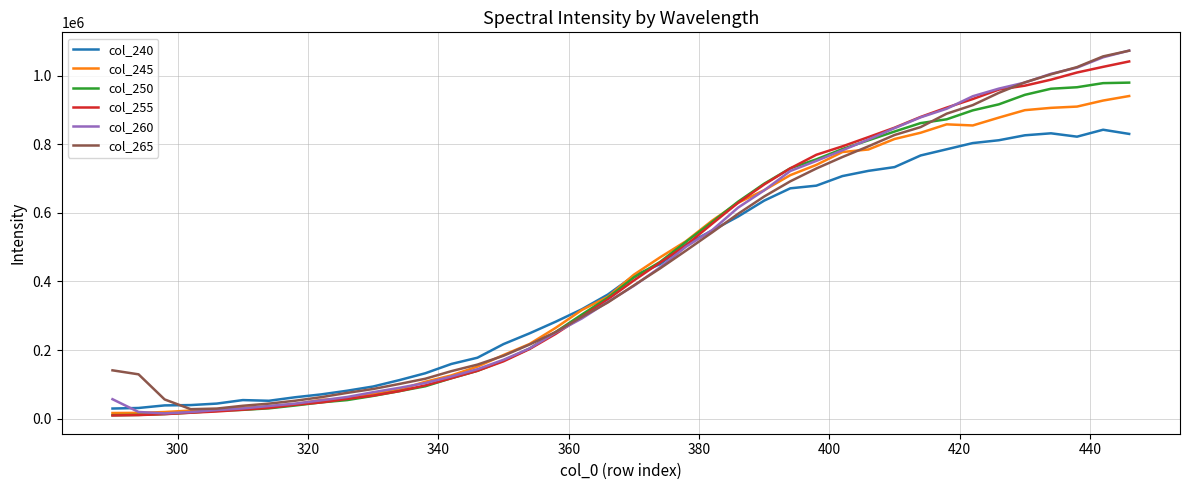

Which series has the largest range (max minus min)?

col_260